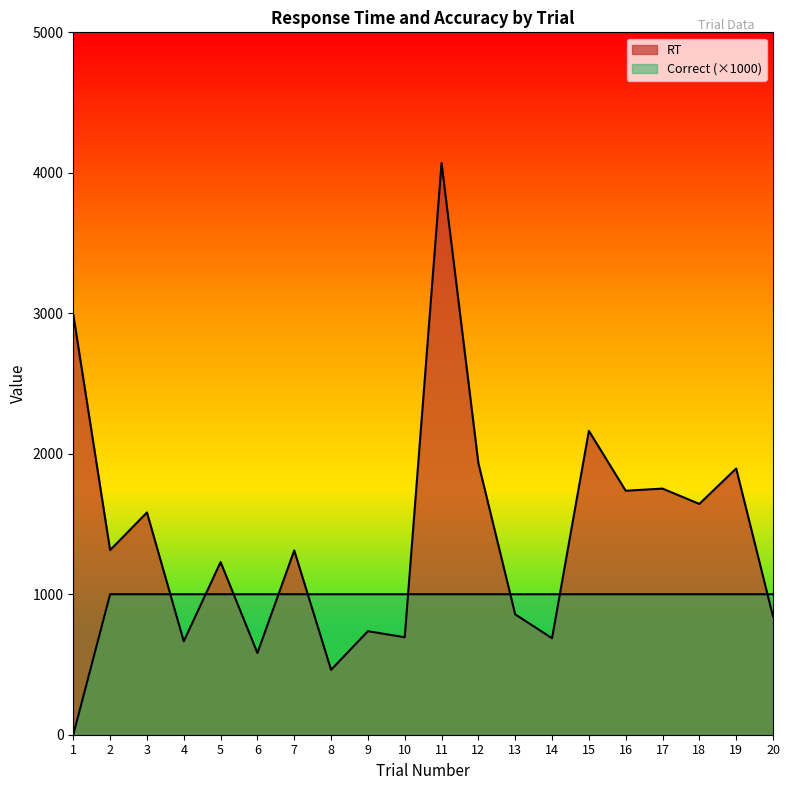

What is the value of the Correct point at the 4th from the left?

1000